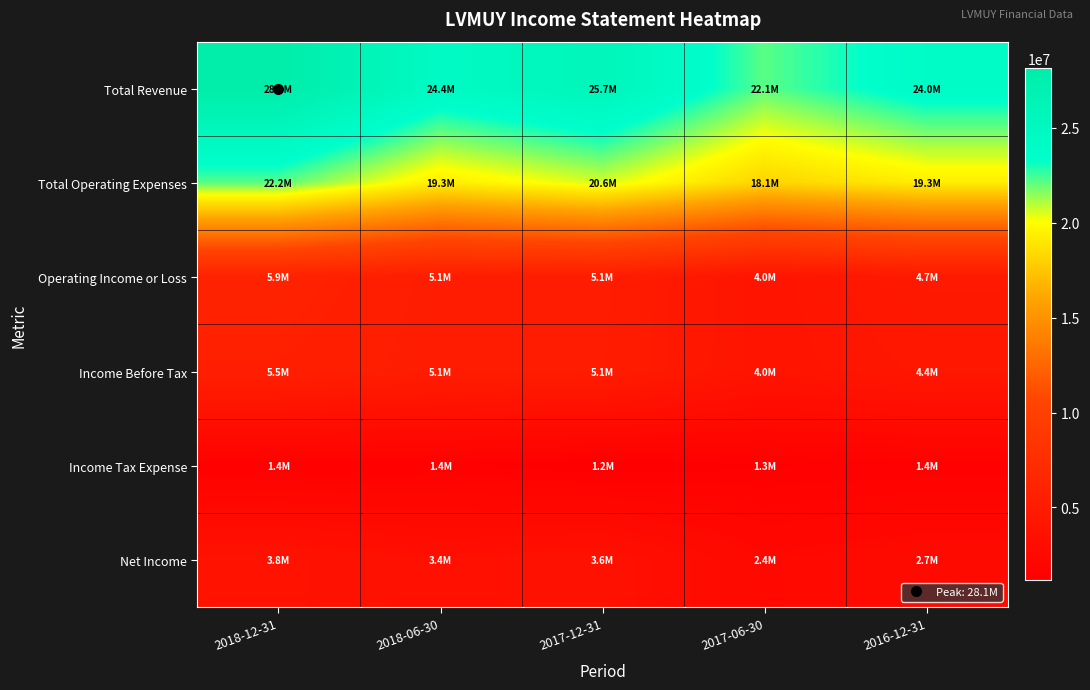

At which category is the sum across all series the highest?

2018-12-31